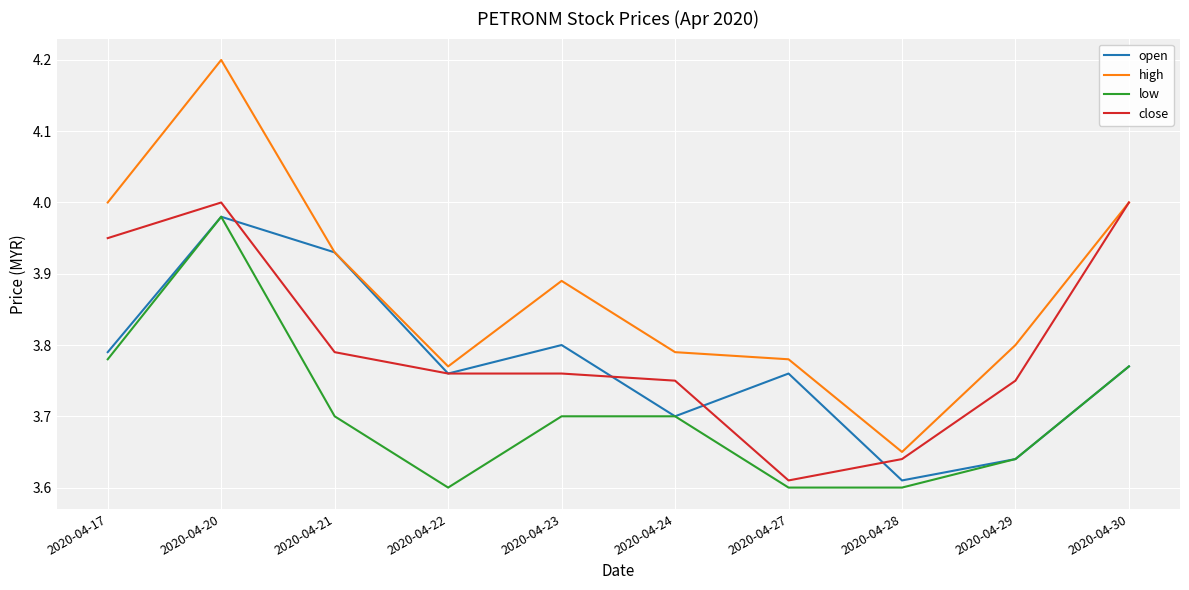

List the series in order of their overall mean, lowest first.

low, open, close, high